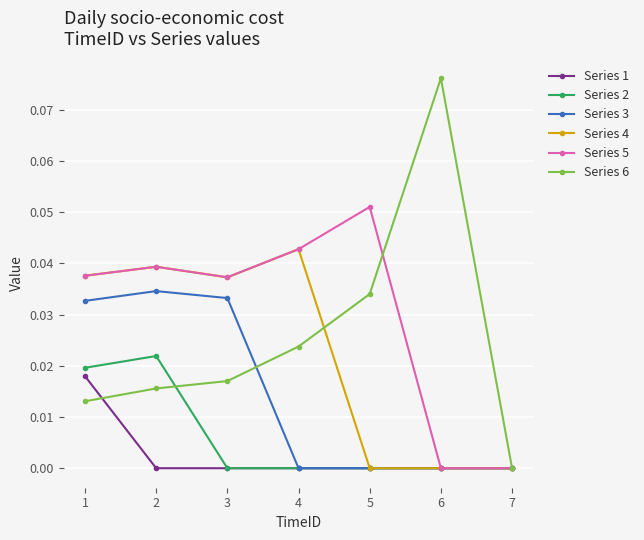

At which category does the chart reach its peak across all series?

6